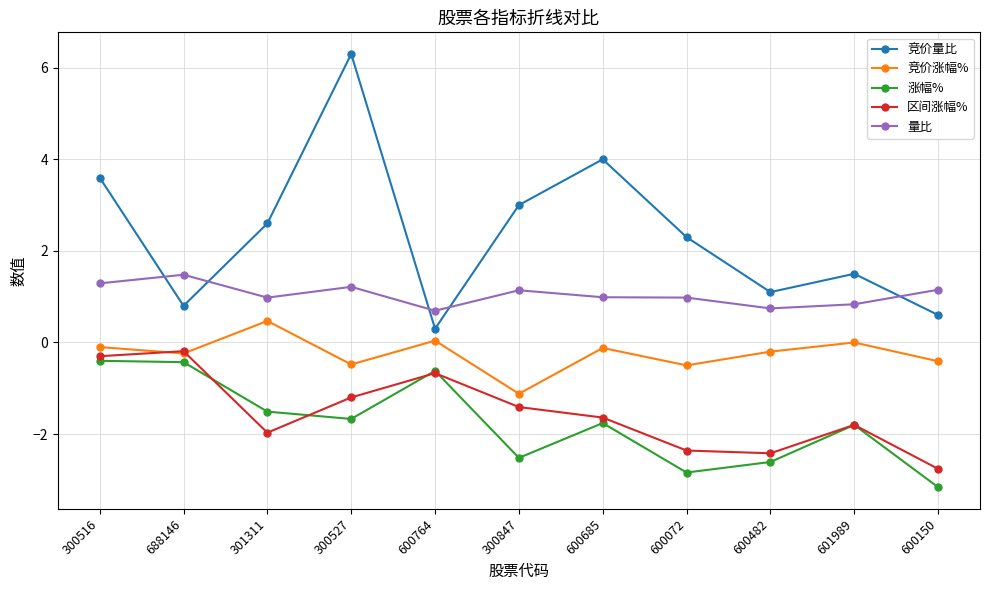

How many interior local peaks does the 区间涨幅% series have?

3